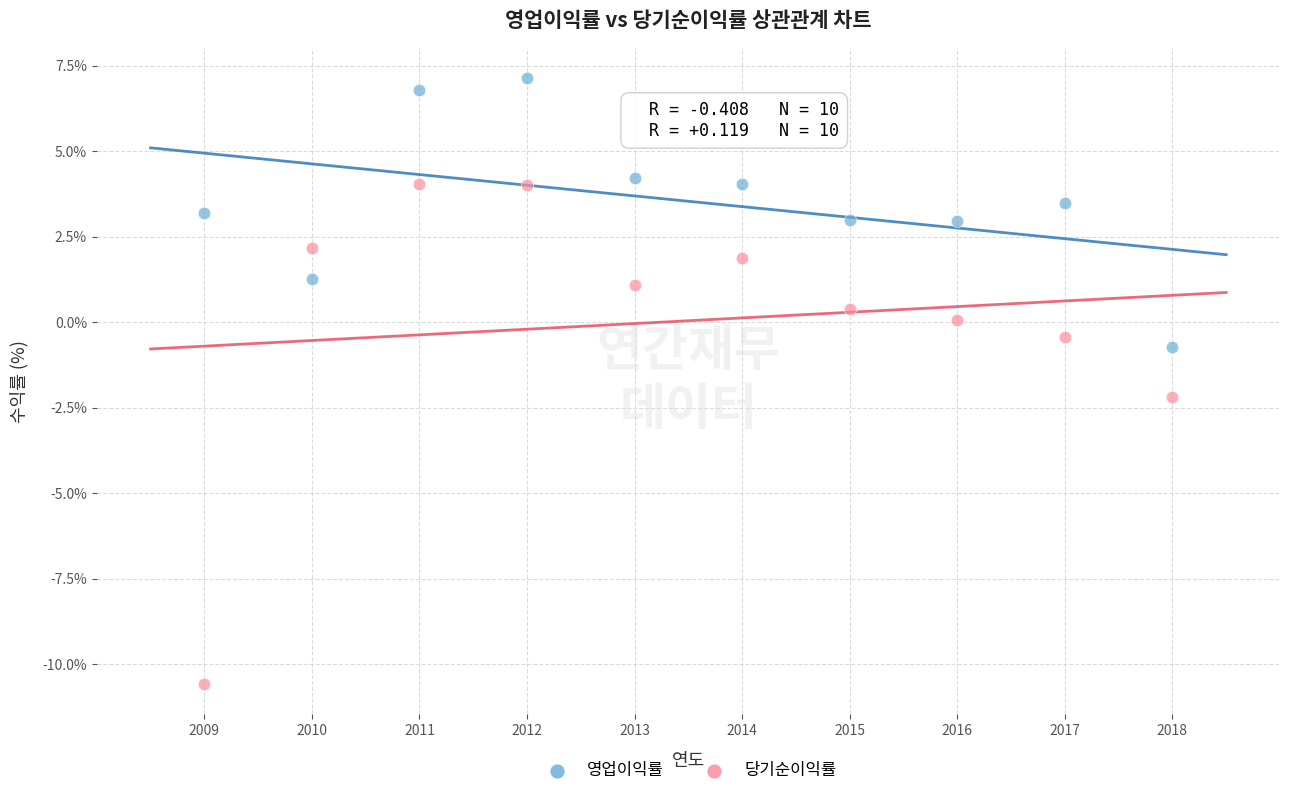

Across all data points, what is the range of X values (max minus min)?

9.0